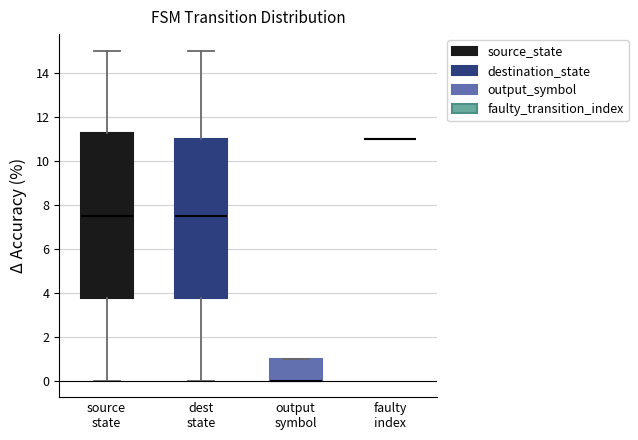

Comparing the boxes themselves (not the whiskers), which one is the tallest?

source state